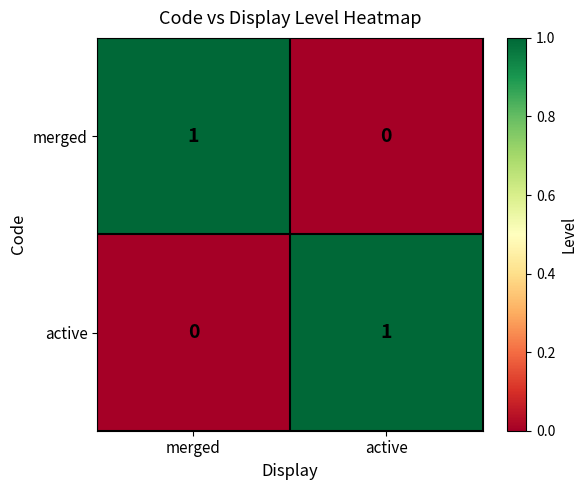

How many series are shown in this chart?

2